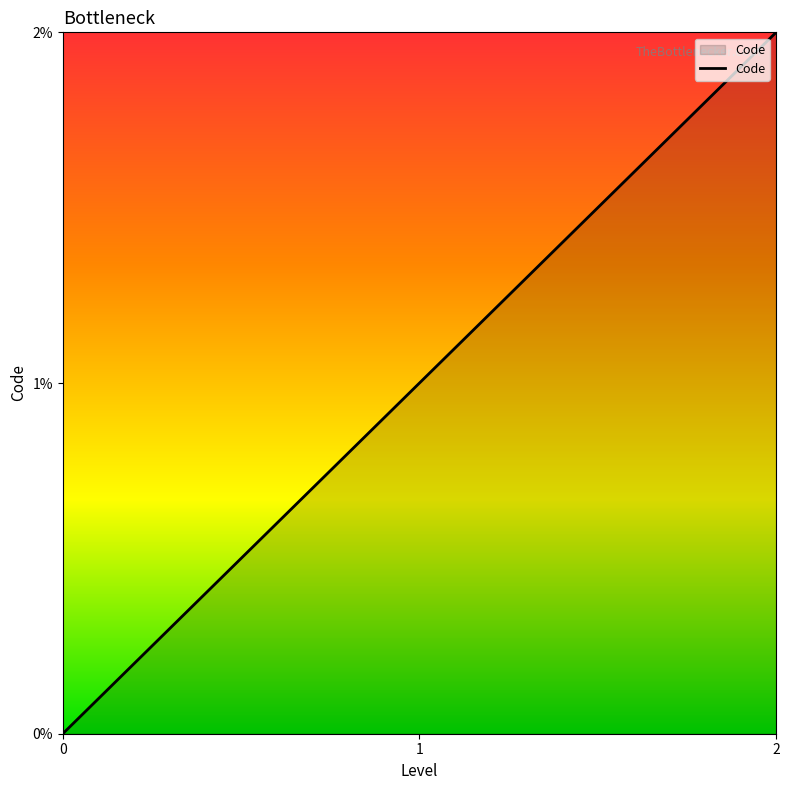

Which category has the highest value across all series?

2